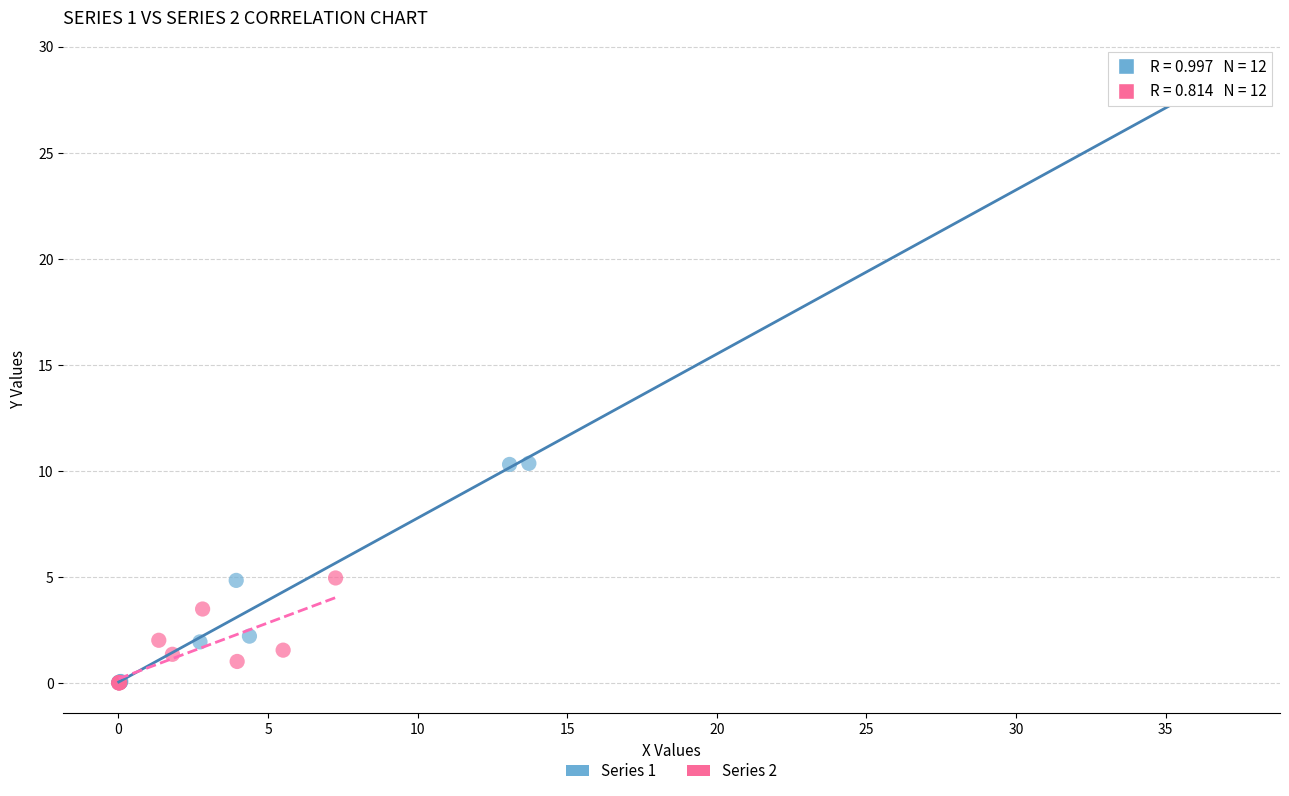

Which series has the largest Y range (max minus min)?

Series 1